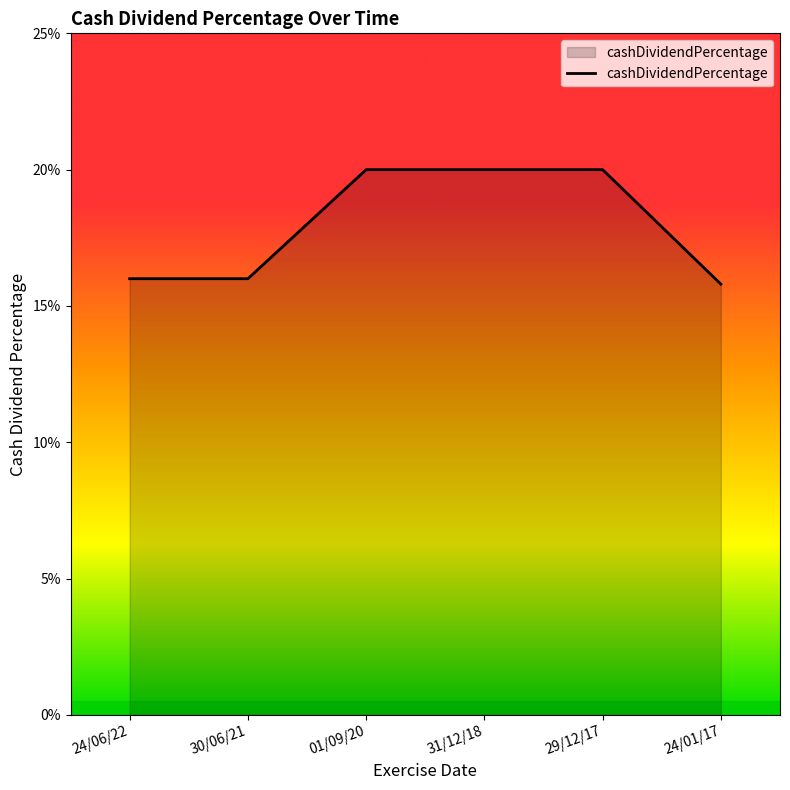

Rank the categories by value from highest to lowest.

01/09/20, 31/12/18, 29/12/17, 24/06/22, 30/06/21, 24/01/17